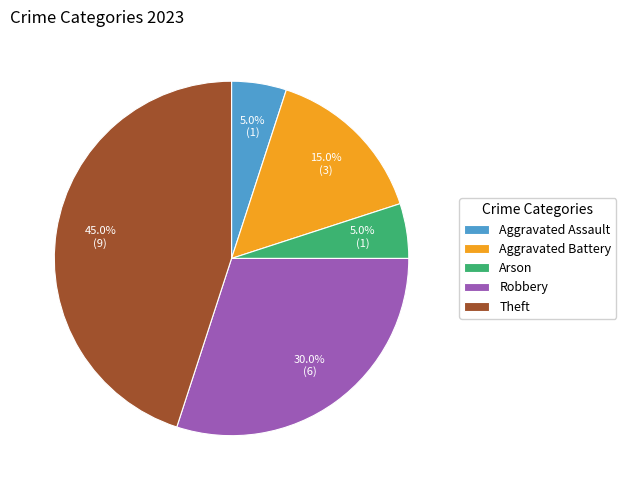

Which has a higher value, Arson or Aggravated Battery?

Aggravated Battery